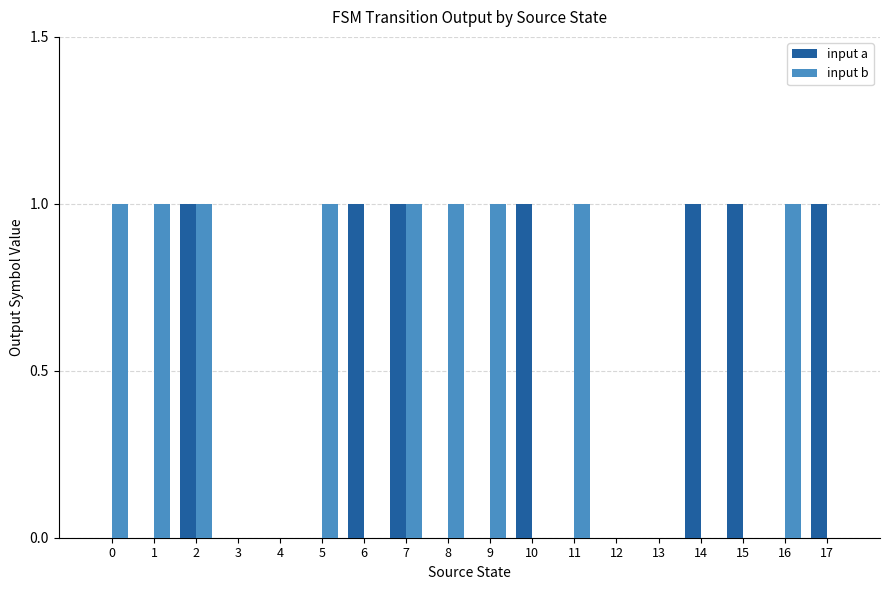

What is the total value across all series at 10?

1